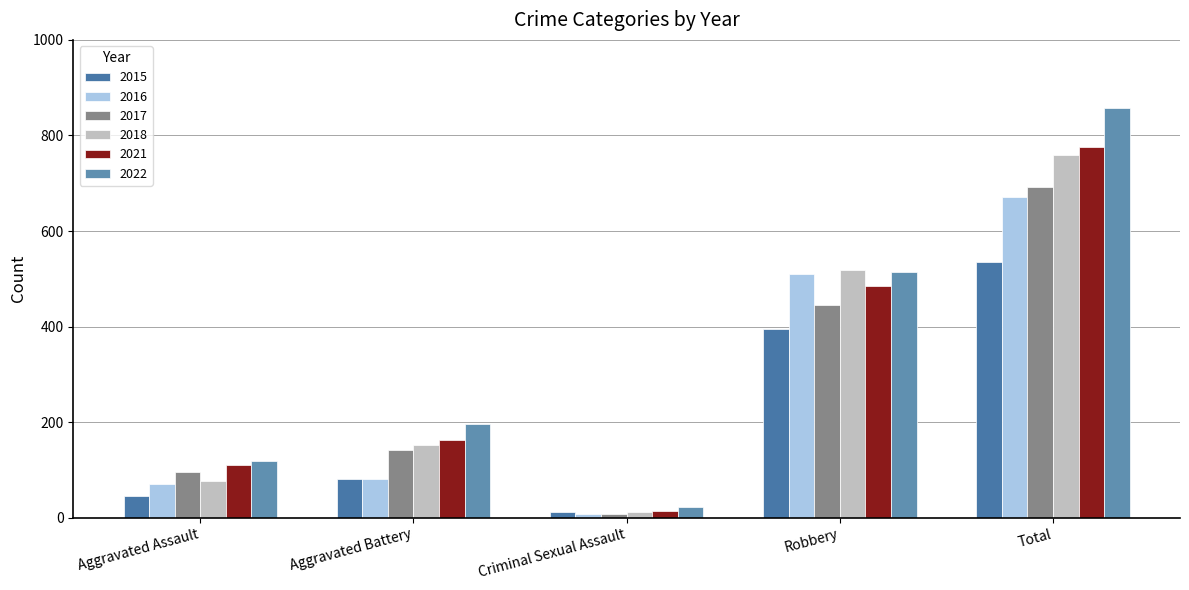

What is the lowest value of the 2022 series?

22